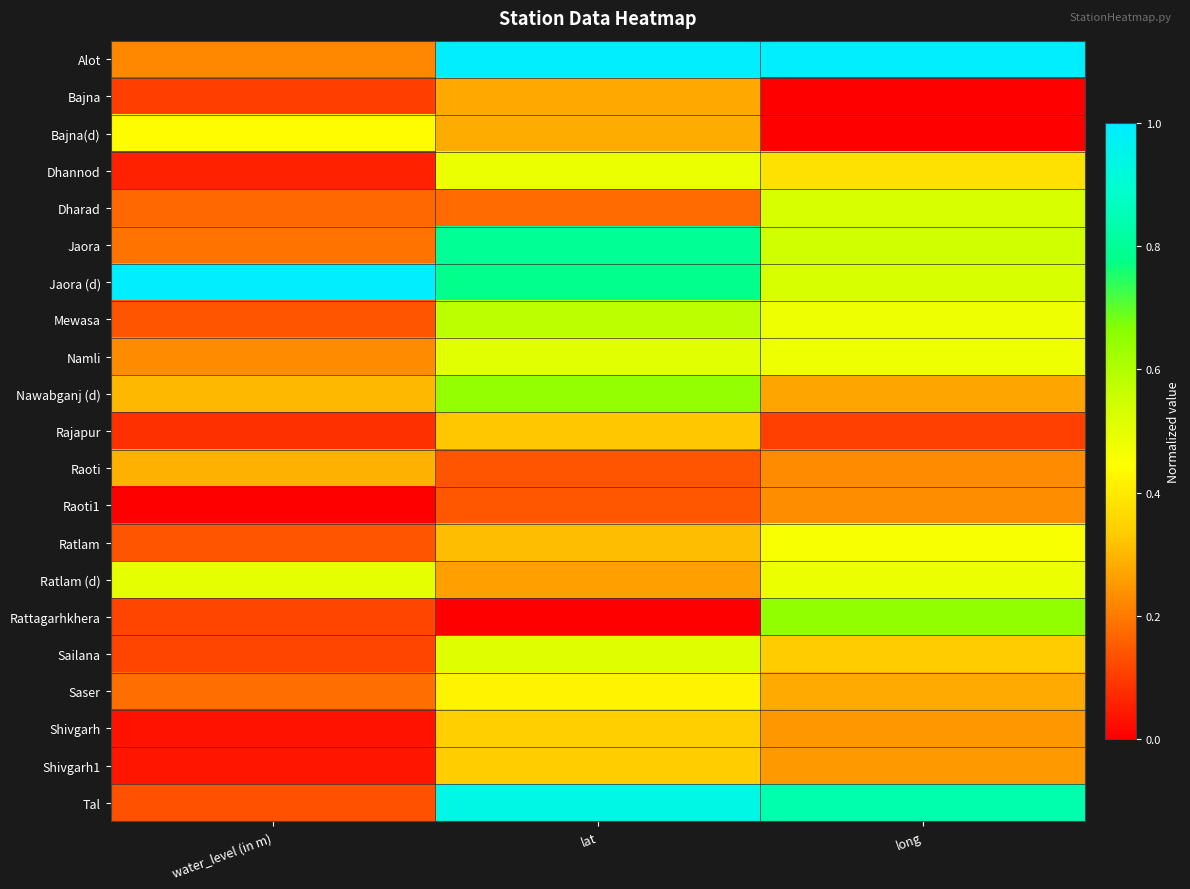

Reading left to right, transcribe all the data shown in this chart.

Alot: water_level (in m)=0.2	lat=1.0	long=1.0
Bajna: water_level (in m)=0.1	lat=0.3	long=0.0
Bajna(d): water_level (in m)=0.4	lat=0.3	long=0.0
Dhannod: water_level (in m)=0.1	lat=0.5	long=0.4
Dharad: water_level (in m)=0.2	lat=0.2	long=0.5
Jaora: water_level (in m)=0.2	lat=0.8	long=0.5
Jaora (d): water_level (in m)=1.0	lat=0.8	long=0.5
Mewasa: water_level (in m)=0.1	lat=0.6	long=0.5
Namli: water_level (in m)=0.2	lat=0.5	long=0.5
Nawabganj (d): water_level (in m)=0.3	lat=0.6	long=0.3
Rajapur: water_level (in m)=0.1	lat=0.3	long=0.1
Raoti: water_level (in m)=0.3	lat=0.1	long=0.2
Raoti1: water_level (in m)=0.0	lat=0.1	long=0.2
Ratlam: water_level (in m)=0.1	lat=0.3	long=0.5
Ratlam (d): water_level (in m)=0.5	lat=0.3	long=0.5
Rattagarhkhera: water_level (in m)=0.1	lat=0.0	long=0.6
Sailana: water_level (in m)=0.1	lat=0.5	long=0.3
Saser: water_level (in m)=0.2	lat=0.4	long=0.3
Shivgarh: water_level (in m)=0.0	lat=0.3	long=0.2
Shivgarh1: water_level (in m)=0.0	lat=0.3	long=0.3
Tal: water_level (in m)=0.1	lat=0.9	long=0.8